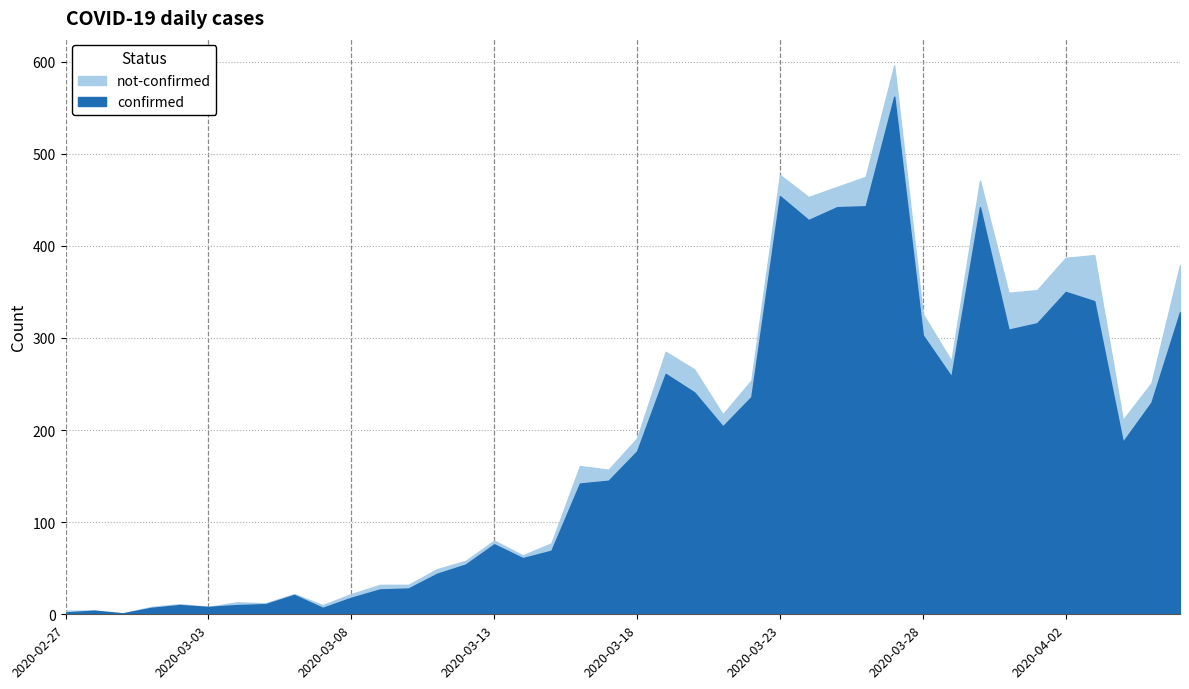

True or false: not-confirmed and confirmed cross at least once.

False